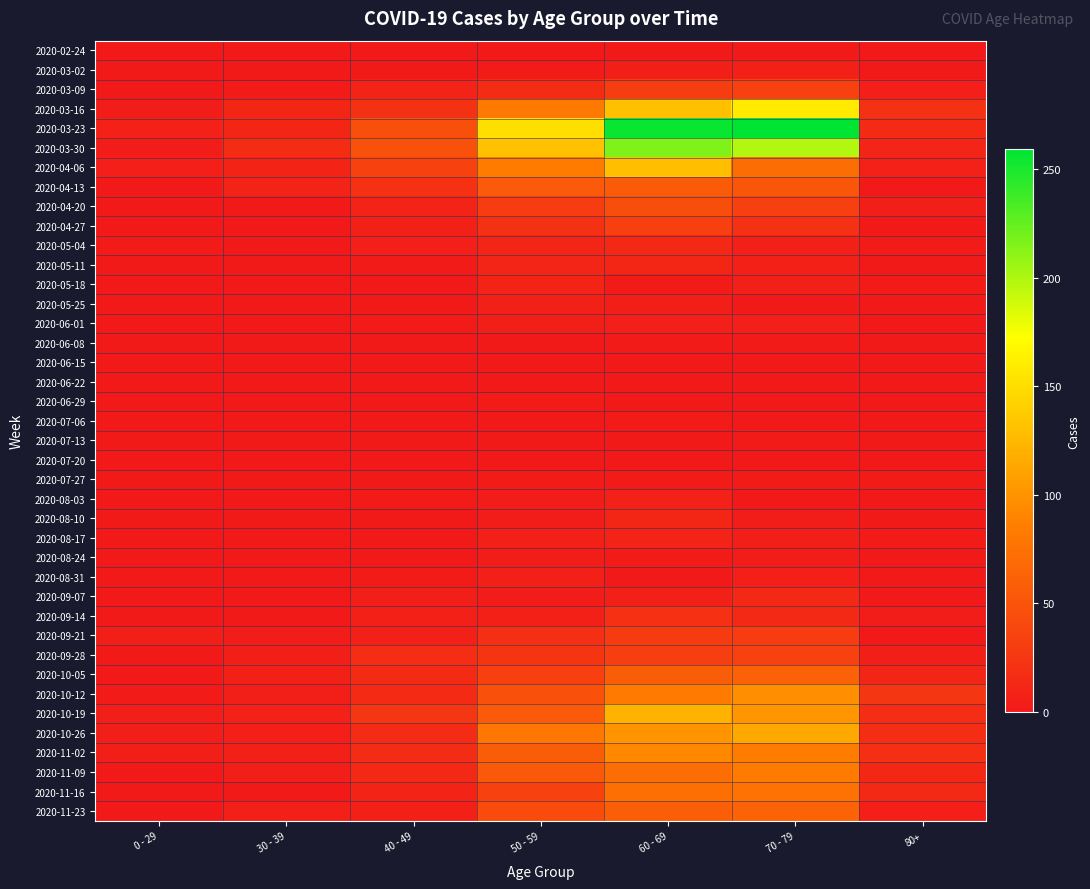

How many data points does each series have?

7